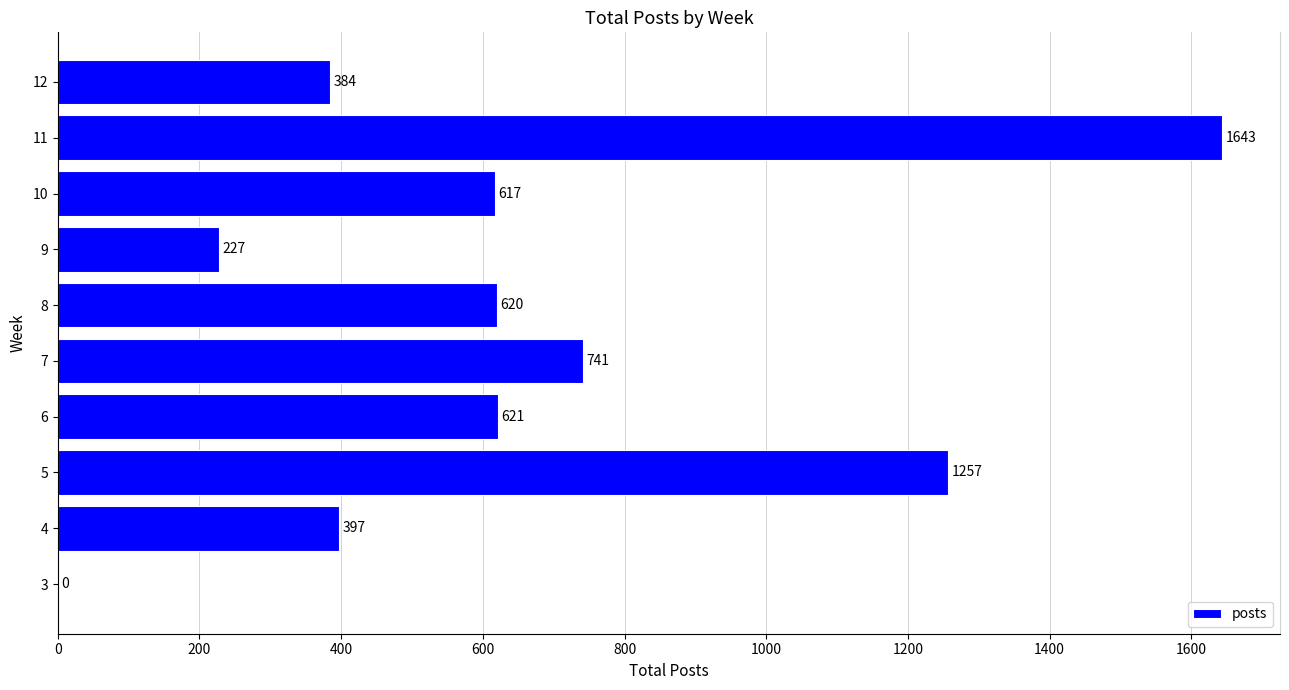

What is the change in value from 4 to 8?

+223